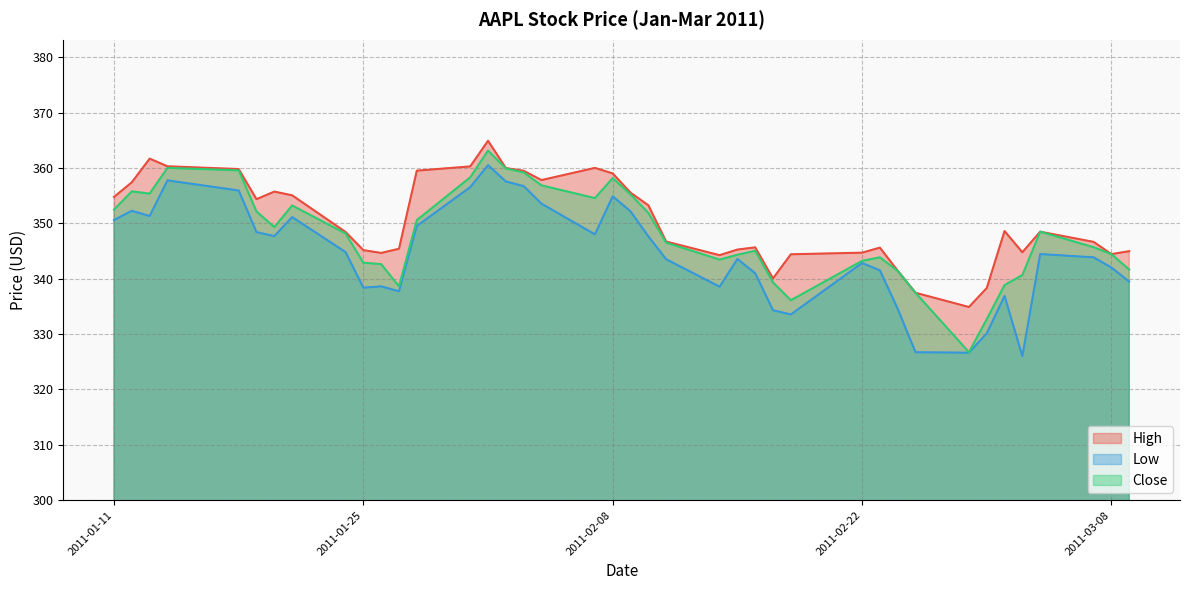

What is the maximum value shown in the chart?

364.9